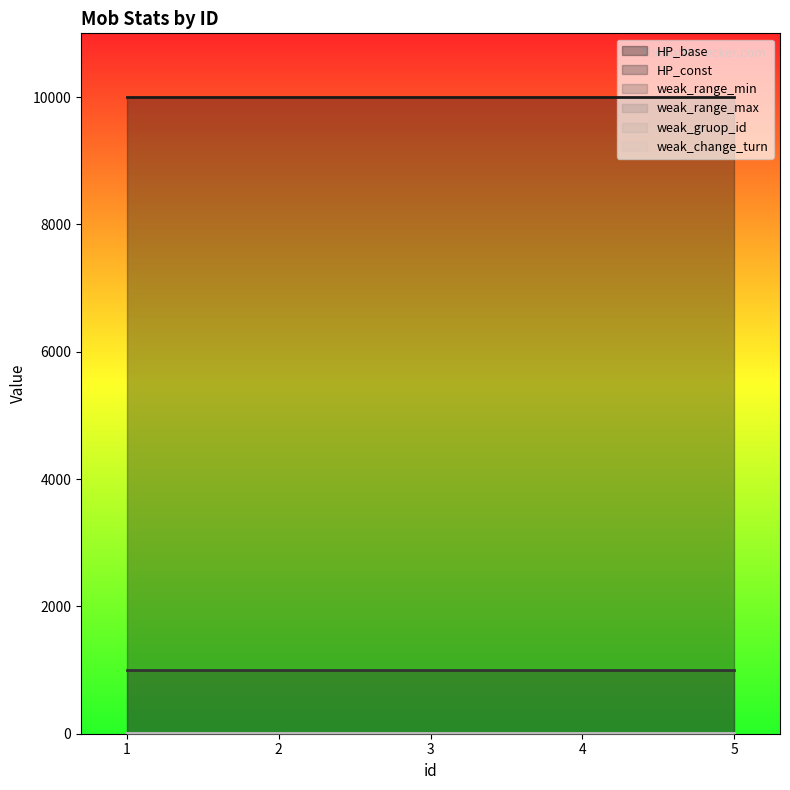

Reading right to left, list all the values displayed in this chart.

HP_base: 5=10000	4=10000	3=10000	2=10000	1=10000
HP_const: 5=1000	4=1000	3=1000	2=1000	1=1000
weak_range_min: 5=2	4=2	3=2	2=2	1=2
weak_range_max: 5=8	4=8	3=8	2=8	1=8
weak_gruop_id: 5=5	4=5	3=5	2=5	1=5
weak_change_turn: 5=4	4=4	3=4	2=4	1=4